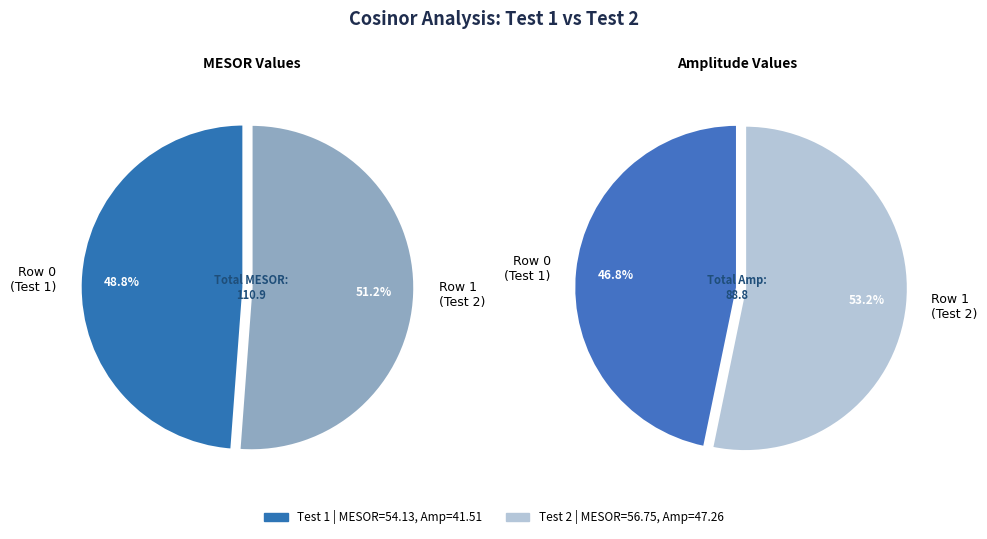

How many segments does this pie chart have?

2